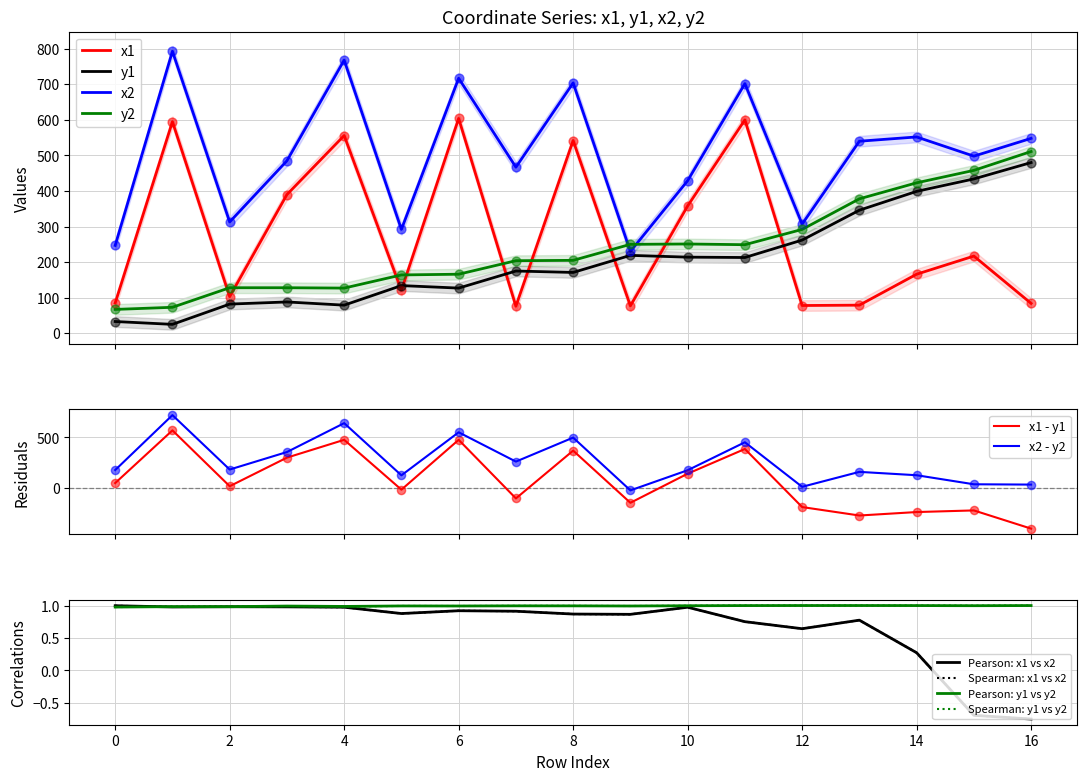

Which series has the widest spread of Y values?

x2